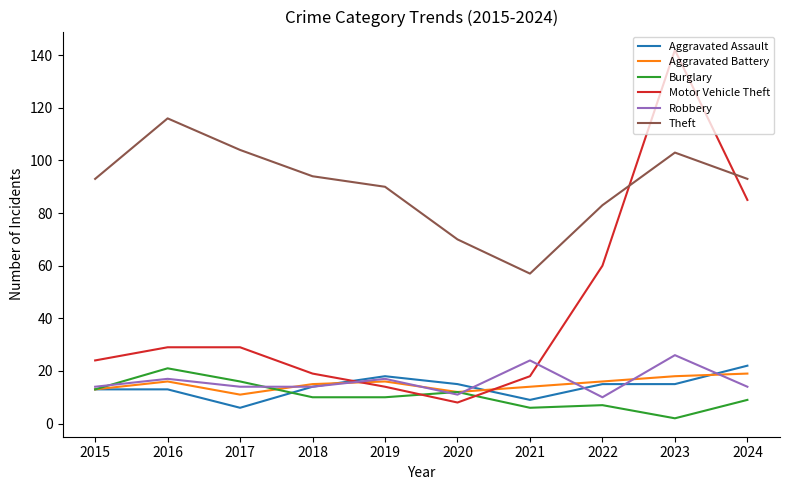

True or false: Theft and Robbery cross at least once.

False